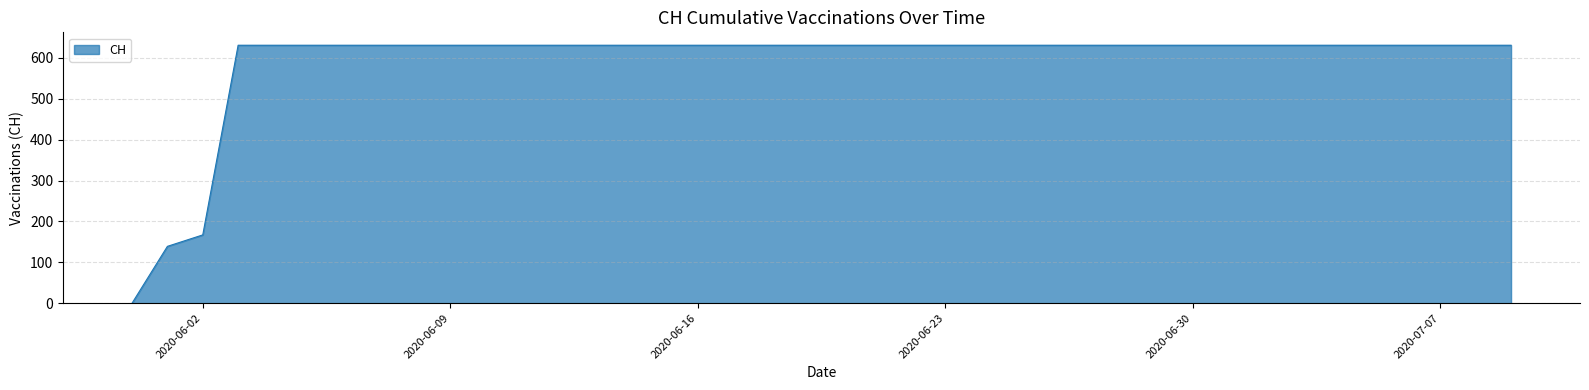

What is the difference between the maximum and minimum values?

631